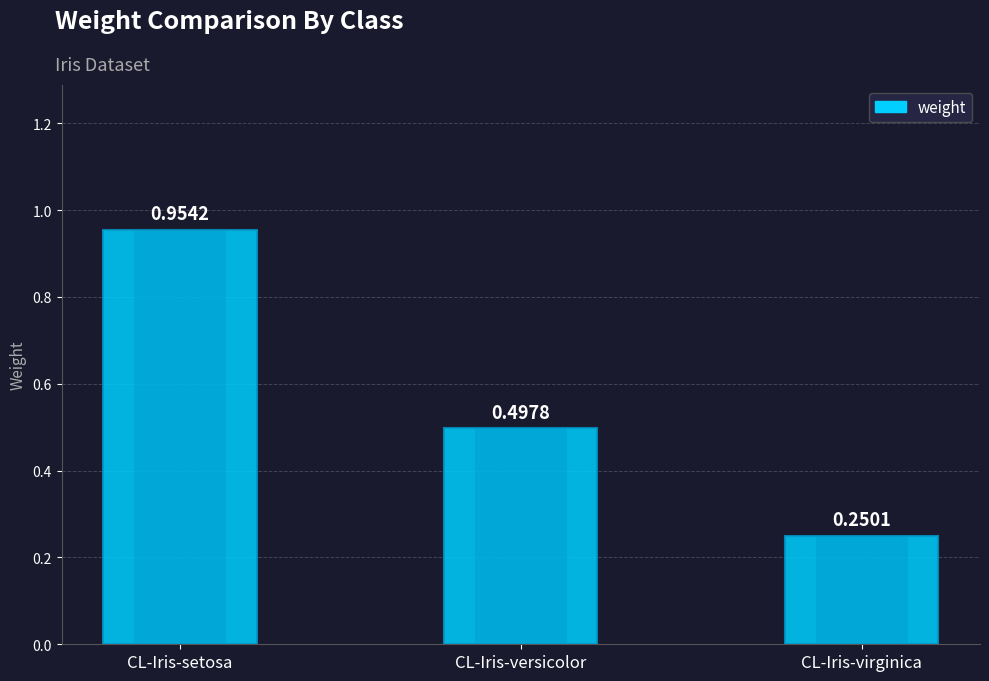

Is it true that the value at CL-Iris-versicolor is 0.5?

True